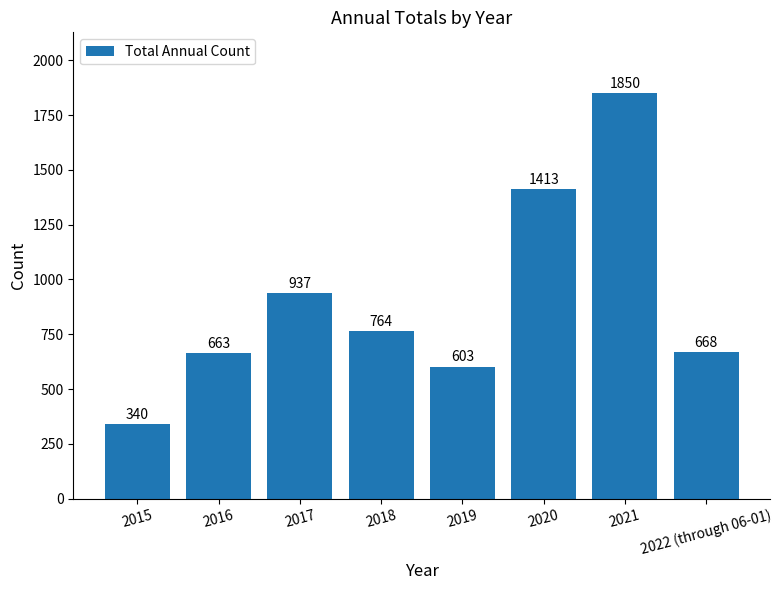

True or false: the data shows 764 at 2018.

True